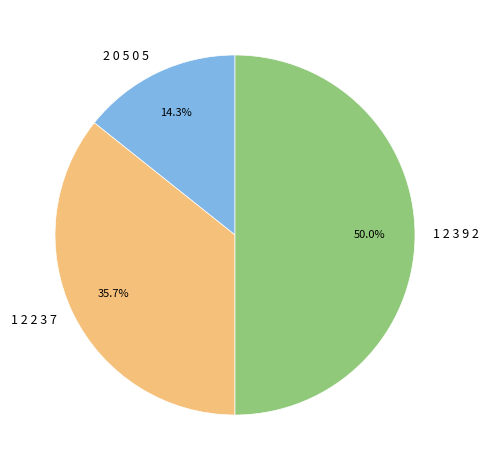

What percentage do 1 2 2 3 7 and 1 2 3 9 2 together represent?

85.7%